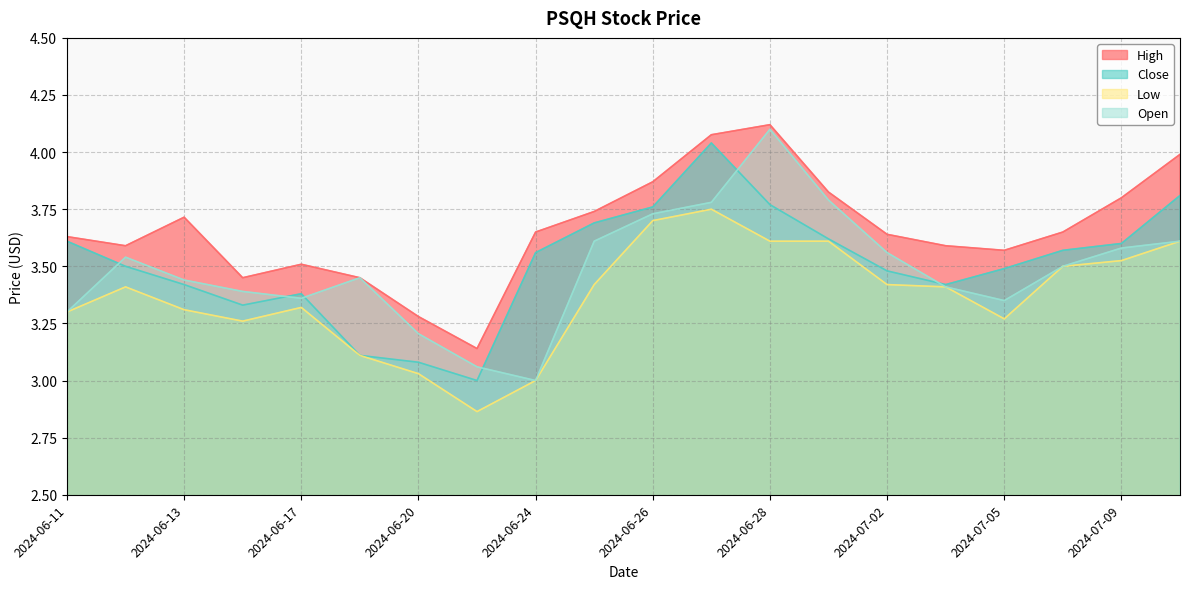

What is the value of the Low point at the 9th from the left?

3.0